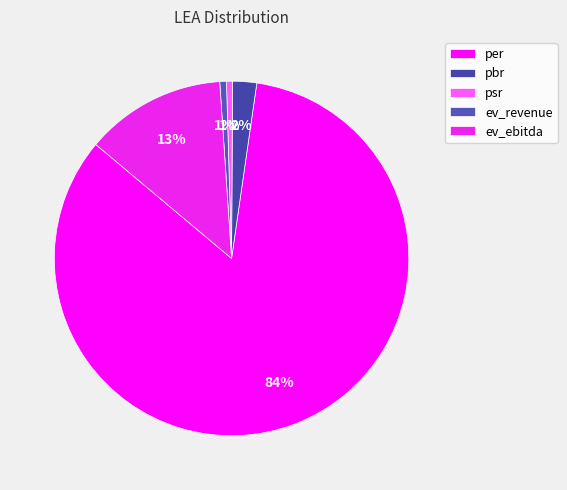

Which slice represents more than half of the pie?

per